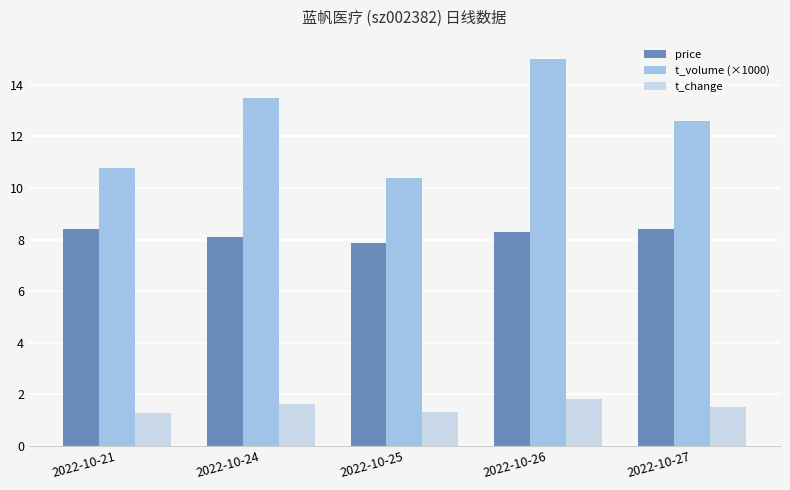

Which series has the largest range (max minus min)?

t_volume (×1000)